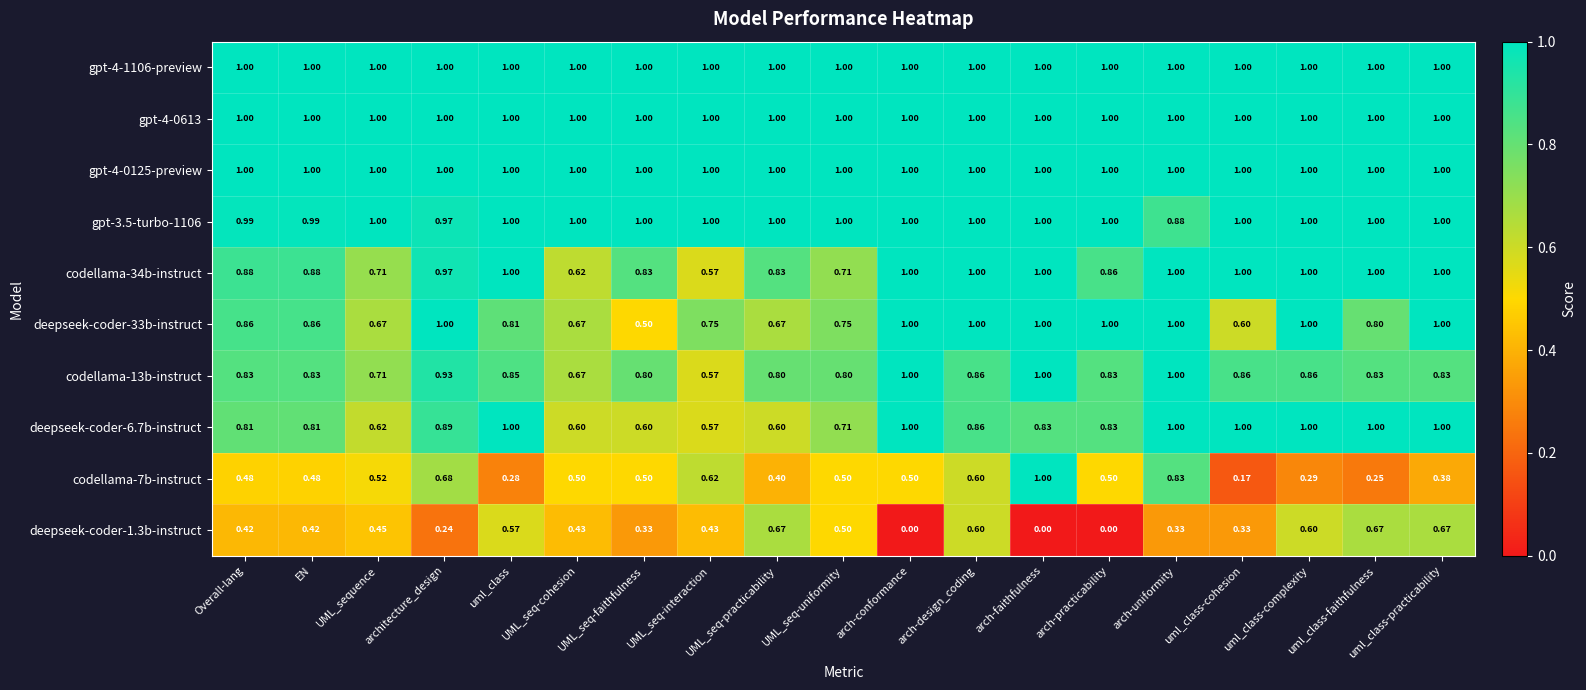

Where is codellama-7b-instruct nearest to the value 0?

uml_class-cohesion